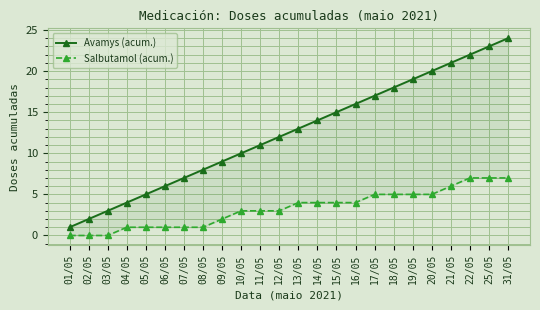

What is the label of the 1st point from the right?

31/05